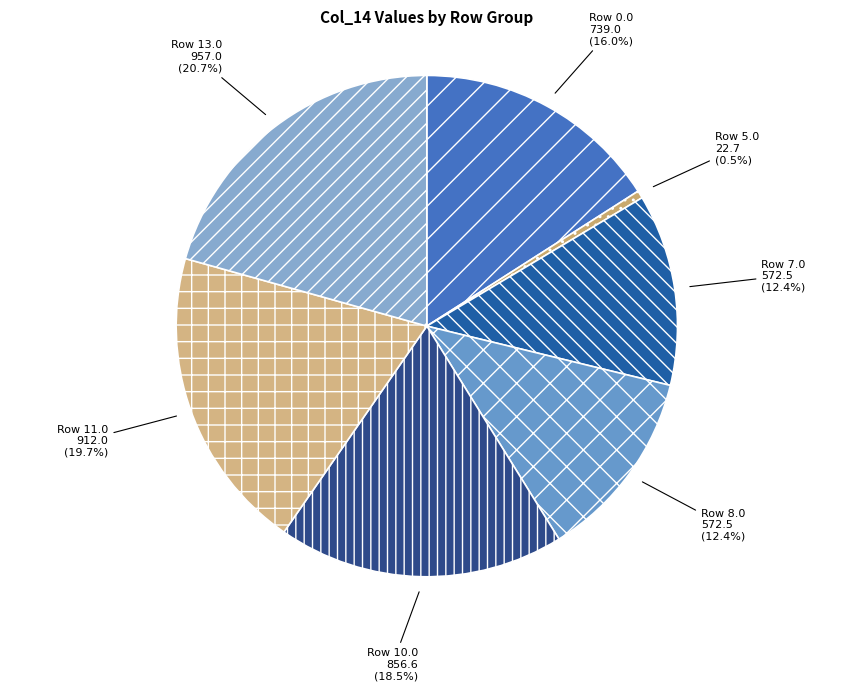

Count the number of slices in the pie.

7